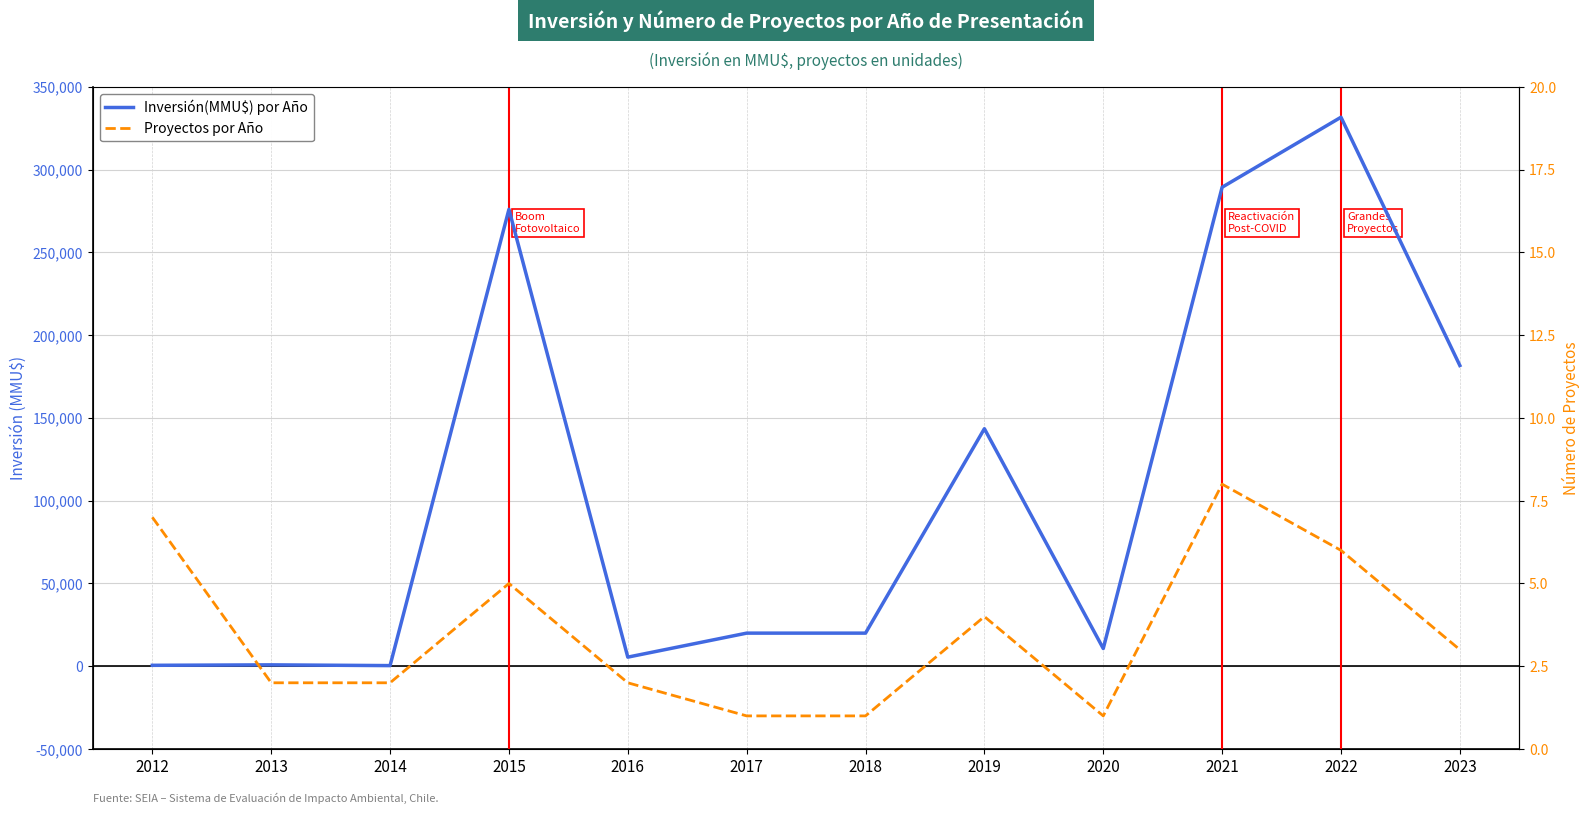

Is this an area chart (filled region under the line)?

No